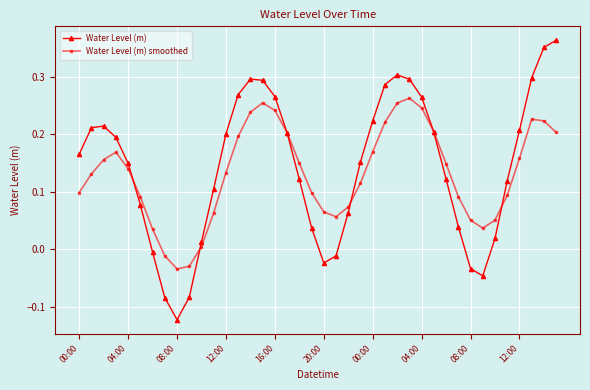

How many interior local peaks does the Water Level (m) smoothed series have?

4